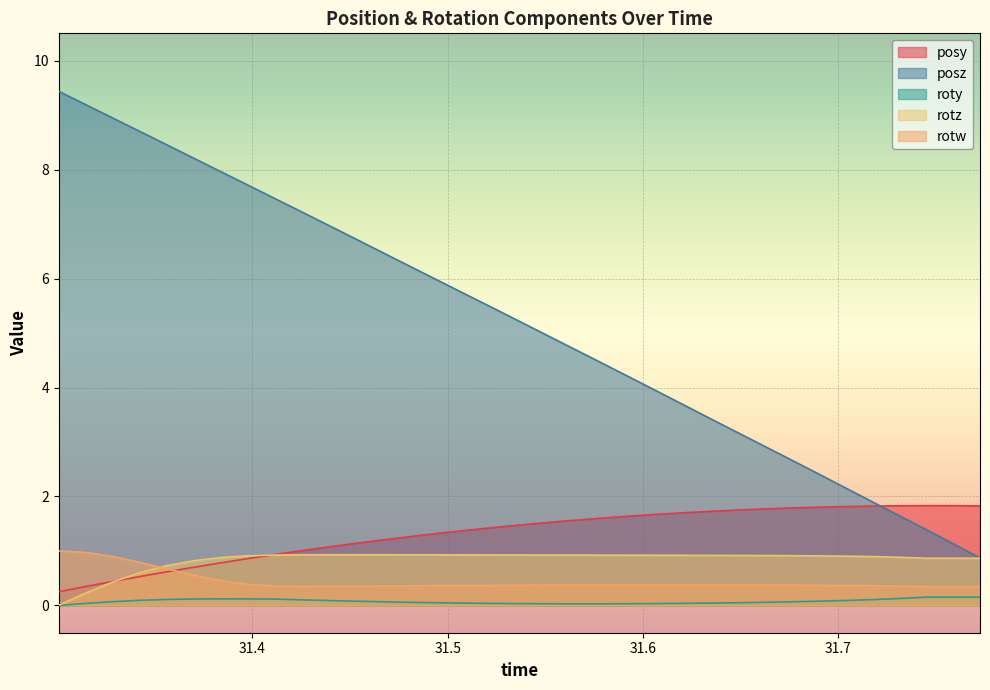

What are all the series names shown in the legend?

posy, posz, roty, rotz, rotw